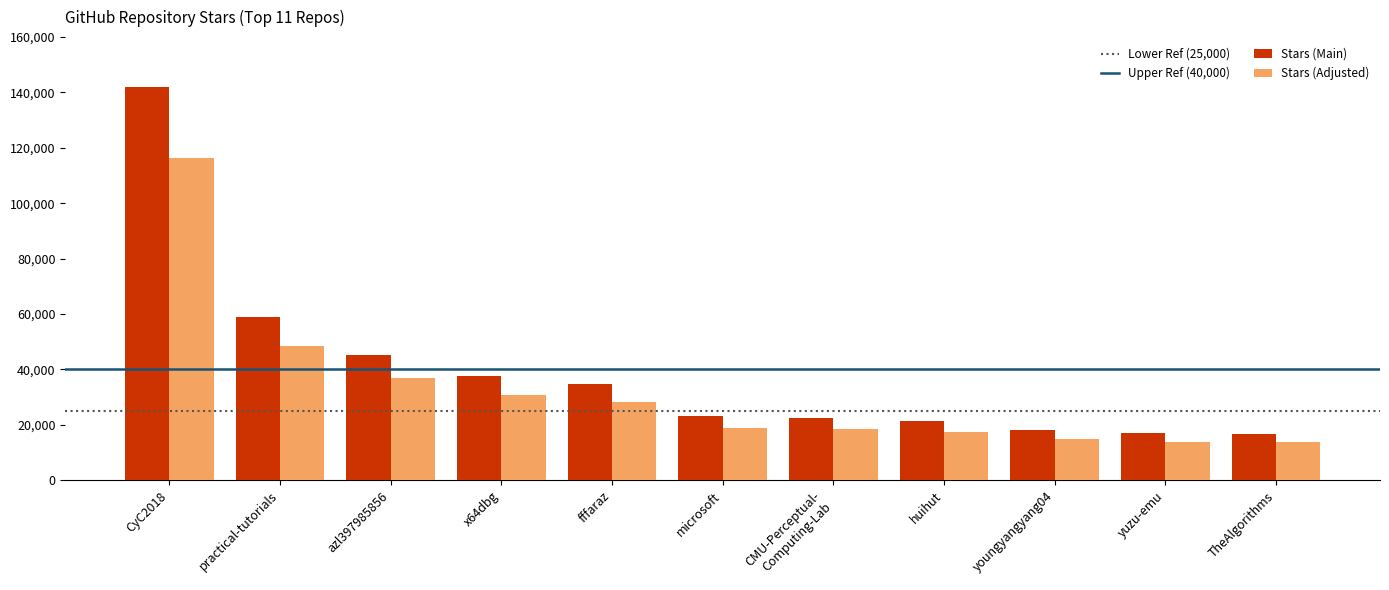

What is the difference between the maximum and minimum values in the Stars (Main) series?

125300